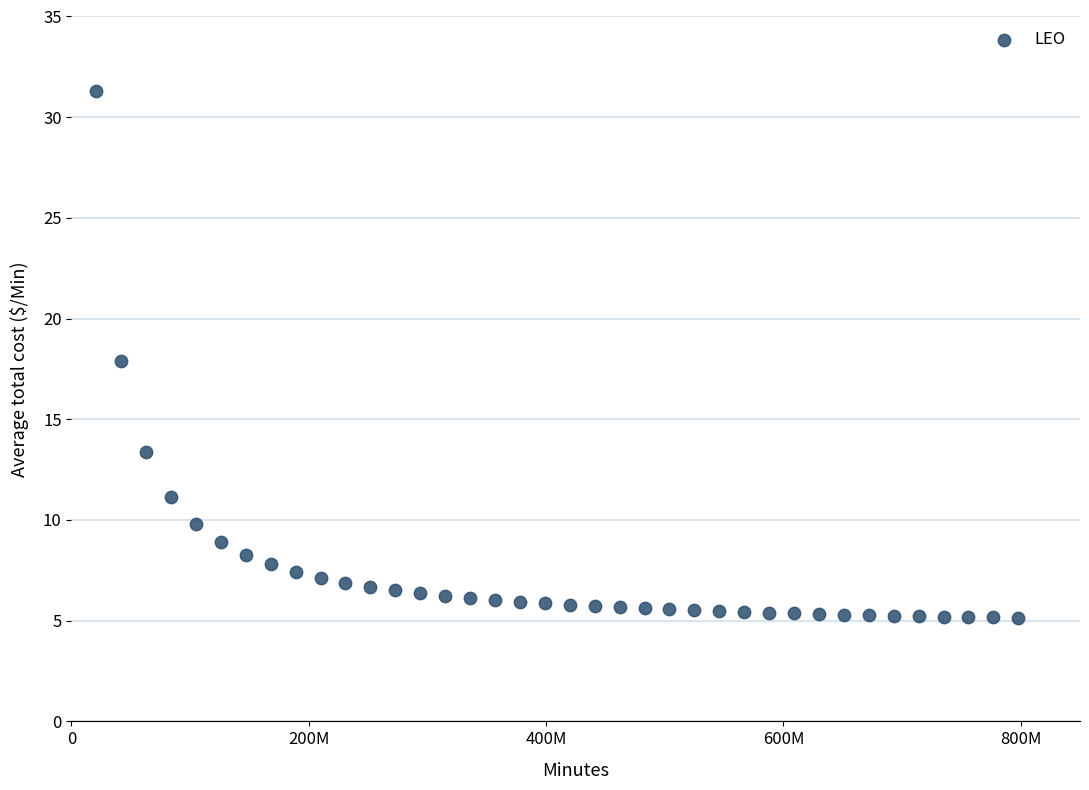

What is the range of Y values (max minus min)?

26.2